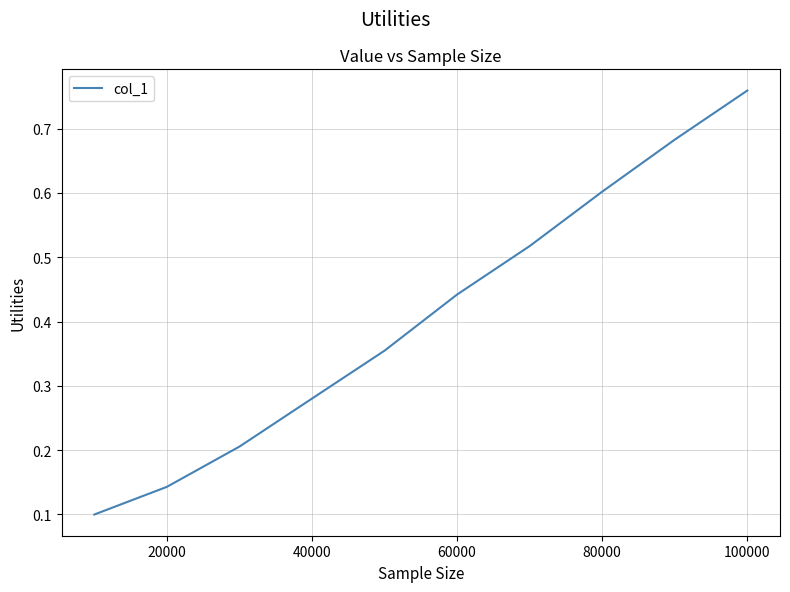

Reading left to right, extract all data points from this chart.

0.1	0.1	0.2	0.3	0.4	0.4	0.5	0.6	0.7	0.8